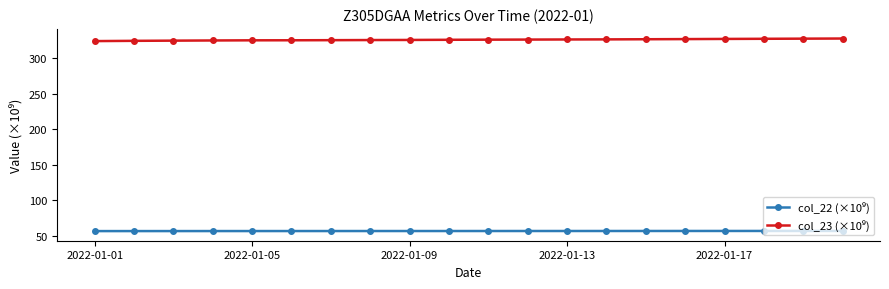

What is the smallest value displayed?

56.9